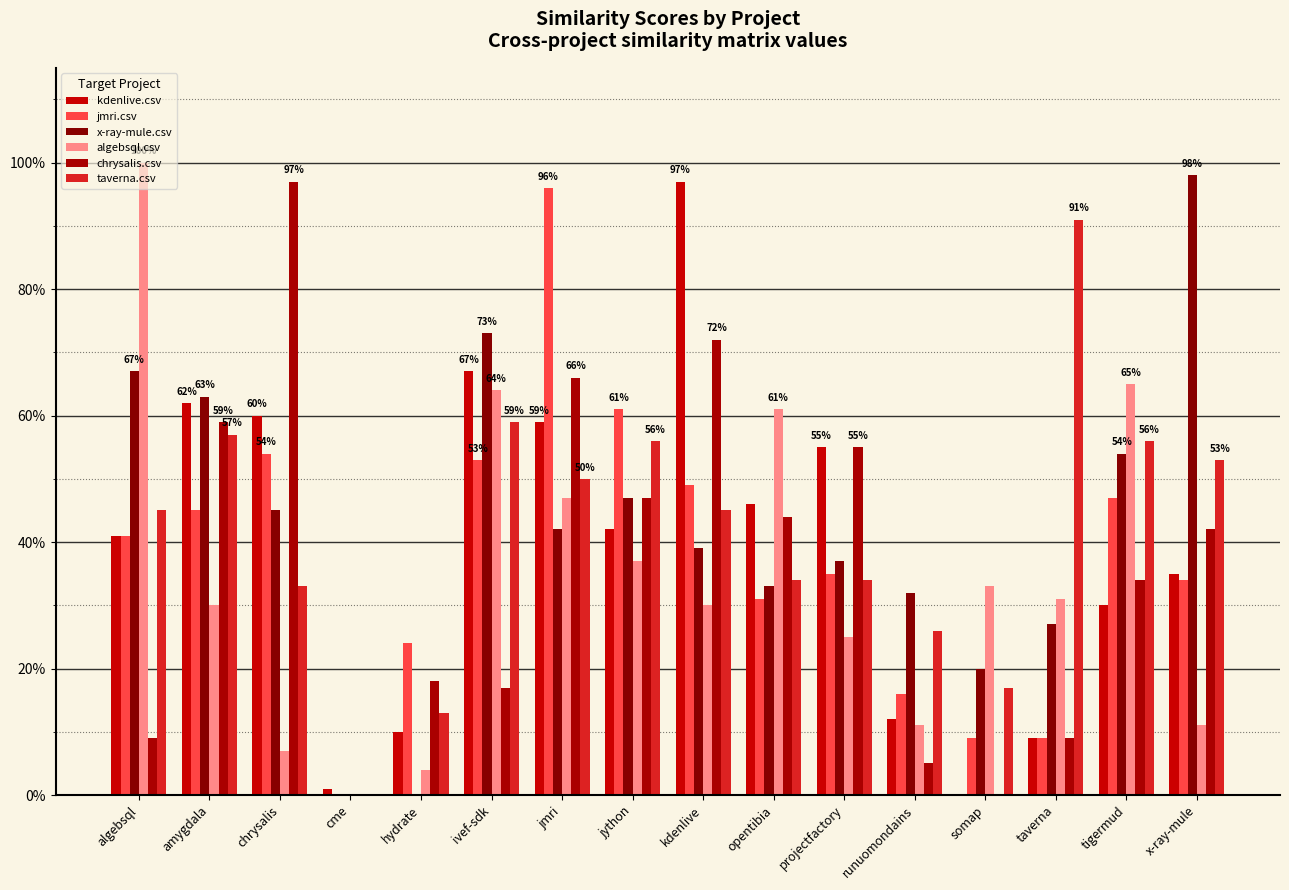

The value of taverna.csv at chrysalis is 0.3. True or false?

True